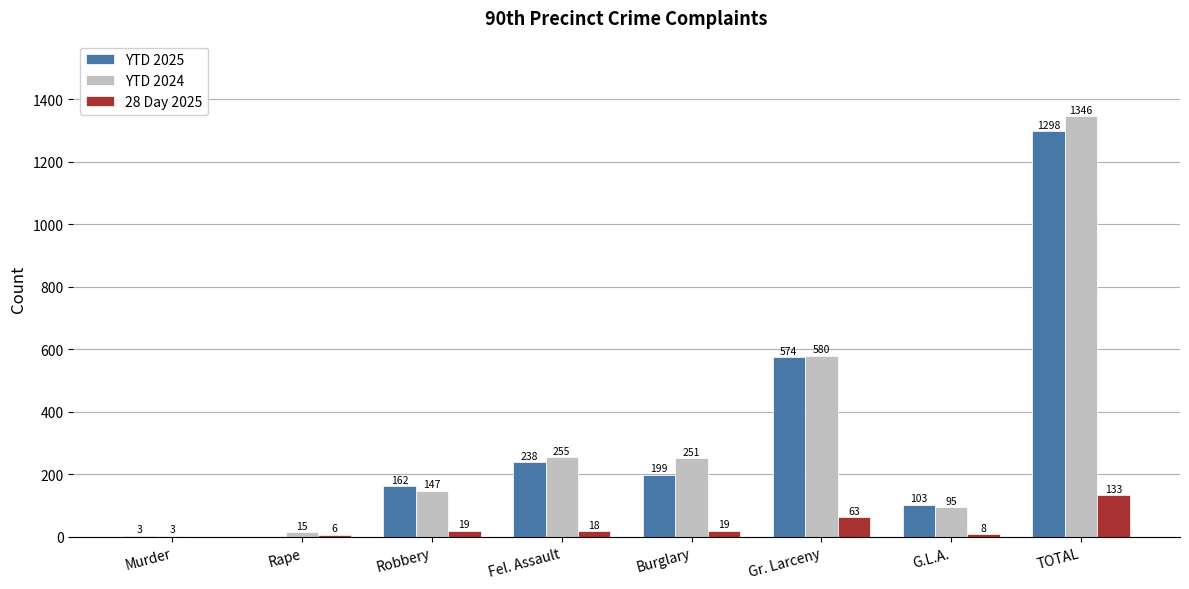

What is the sum of all 28 Day 2025 values?

266